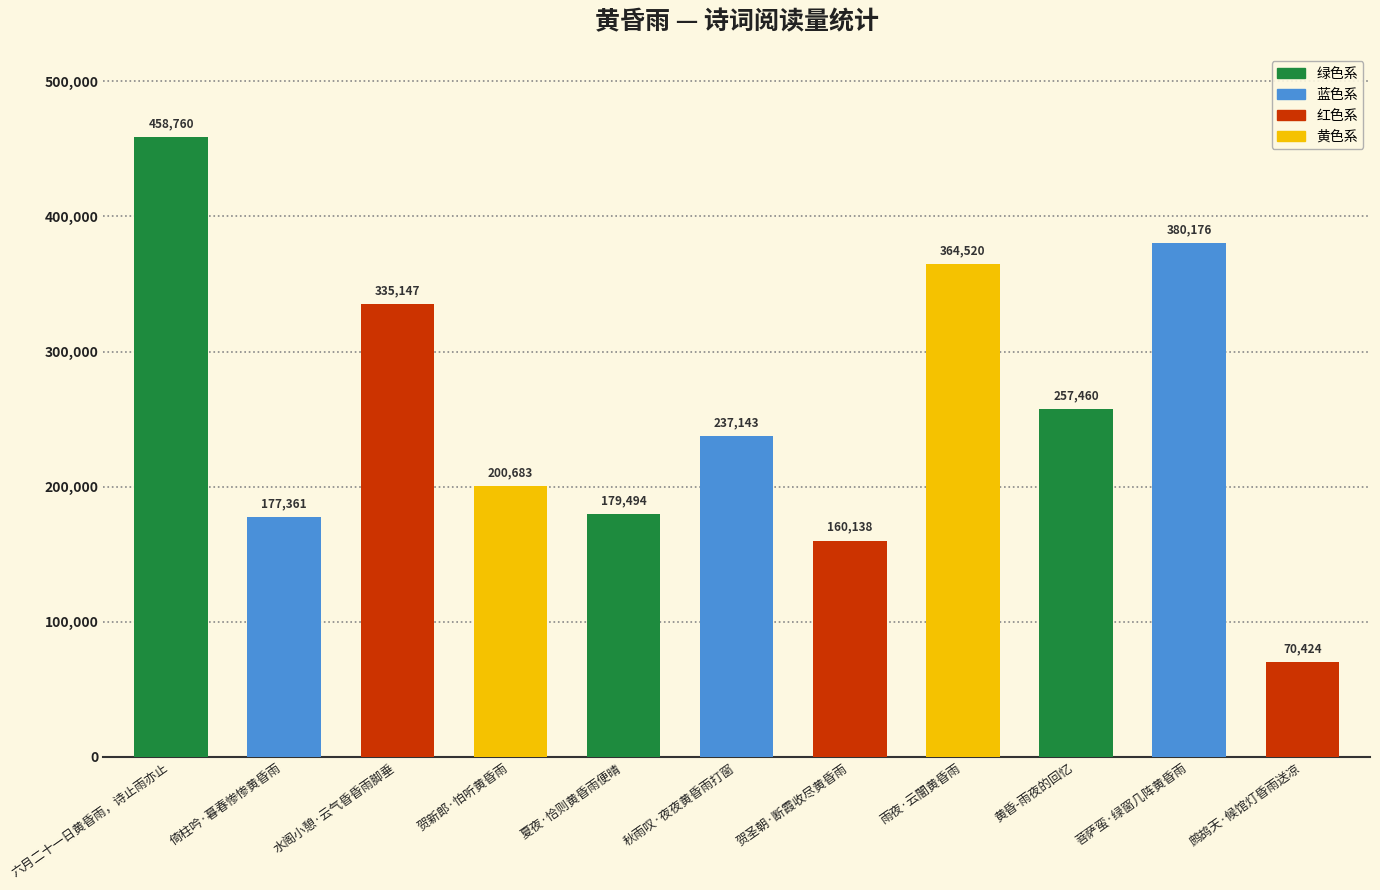

Rank the categories by value from lowest to highest.

鹧鸪天·候馆灯昏雨送凉, 贺圣朝·断霞收尽黄昏雨, 倚柱吟·暮春惨惨黄昏雨, 夏夜·恰则黄昏雨便晴, 贺新郎·怕听黄昏雨, 秋雨叹·夜夜黄昏雨打窗, 黄昏-雨夜的回忆, 水阁小憩·云气昏昏雨脚垂, 雨夜·云闇黄昏雨, 菩萨蛮·绿窗几阵黄昏雨, 六月二十一日黄昏雨，诗止雨亦止